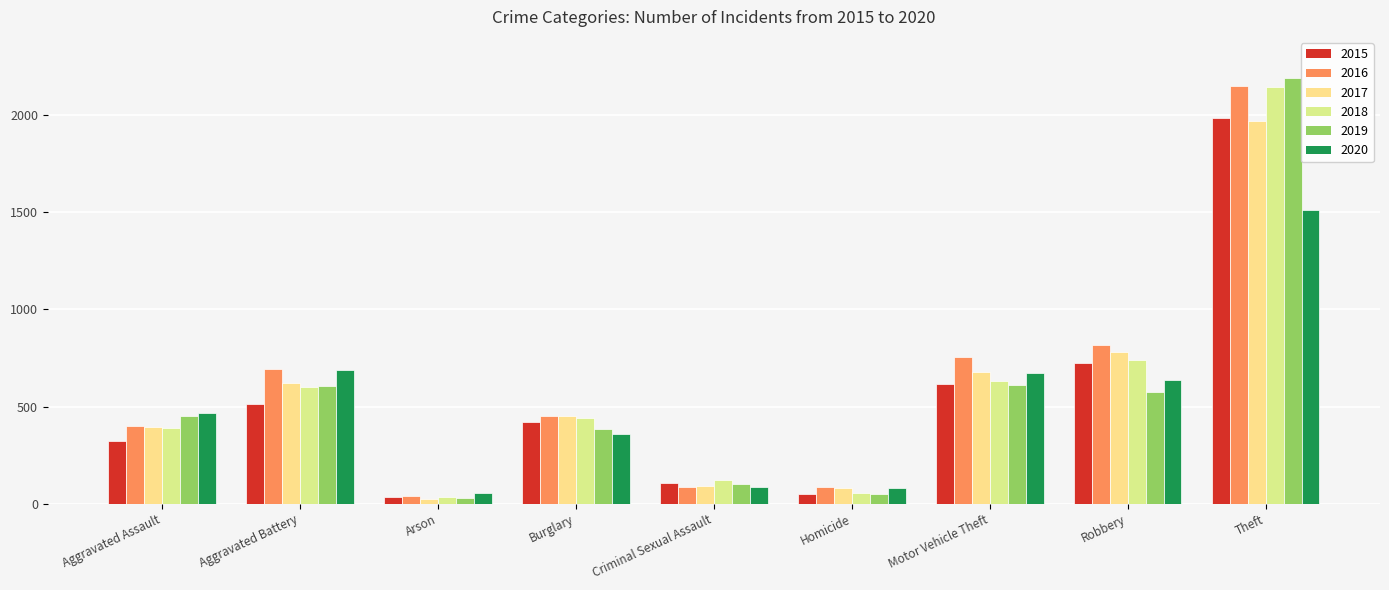

True or false: 2017 has a value of 14 at Arson.

False